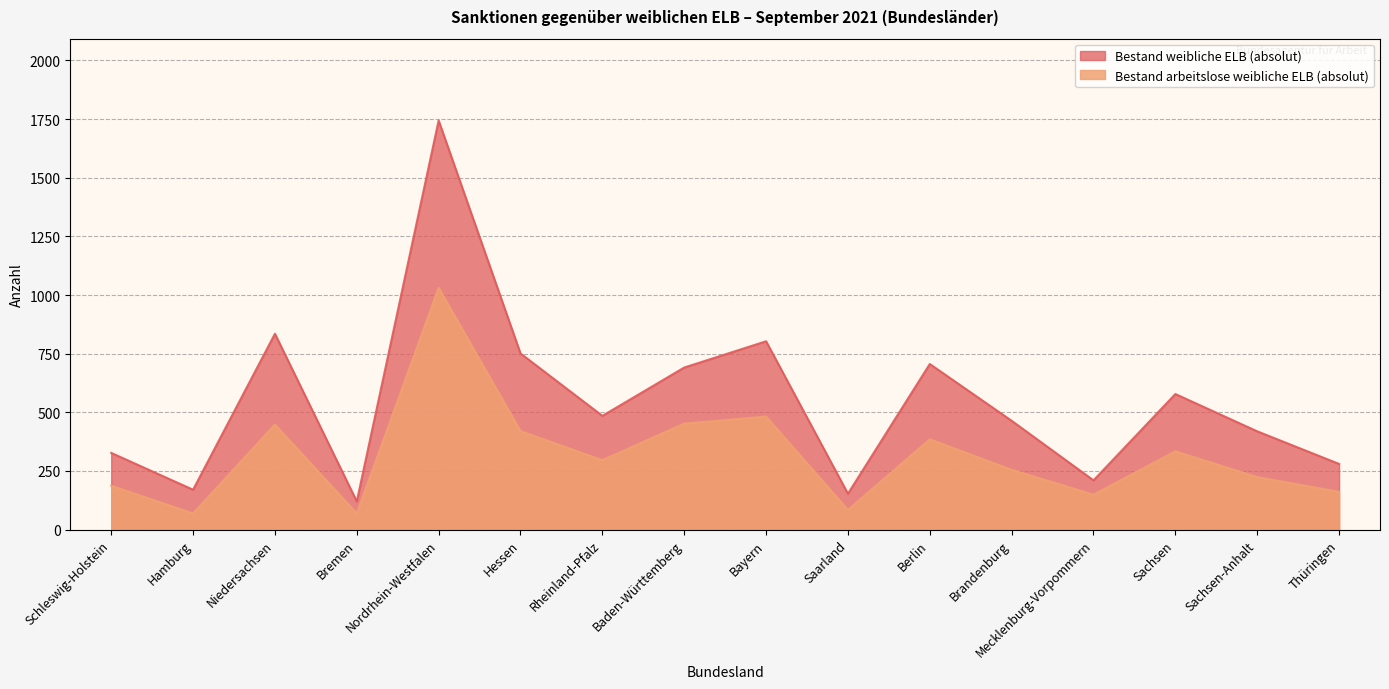

True or false: Bestand arbeitslose weibliche ELB (absolut) has more than 1 points higher than both neighbors.

True